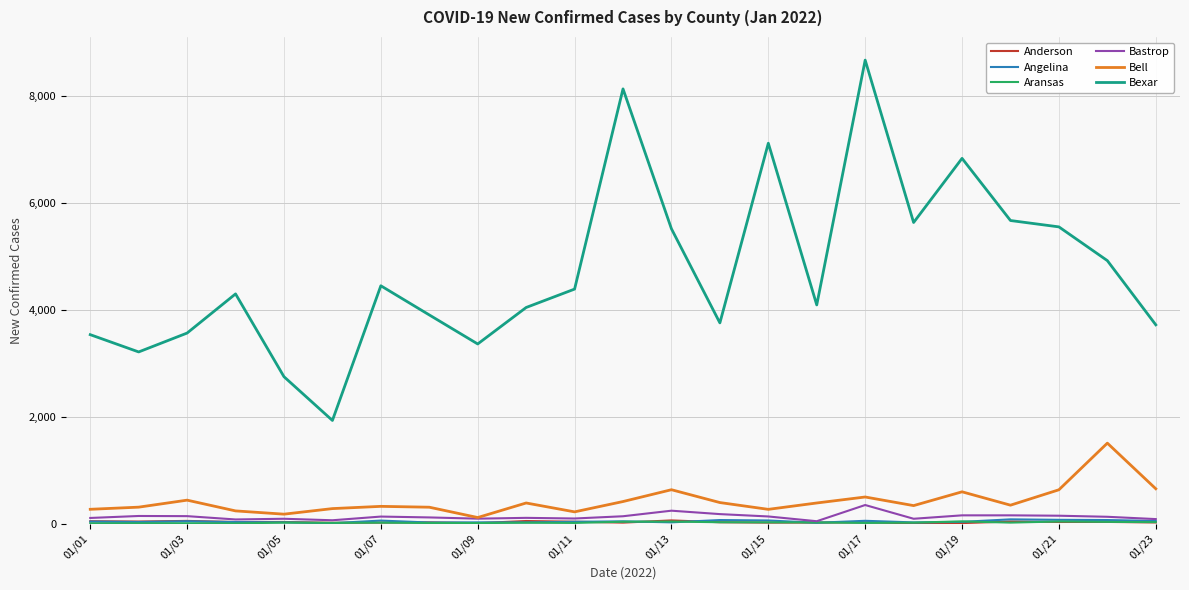

What is the highest value of the Bastrop series?

351